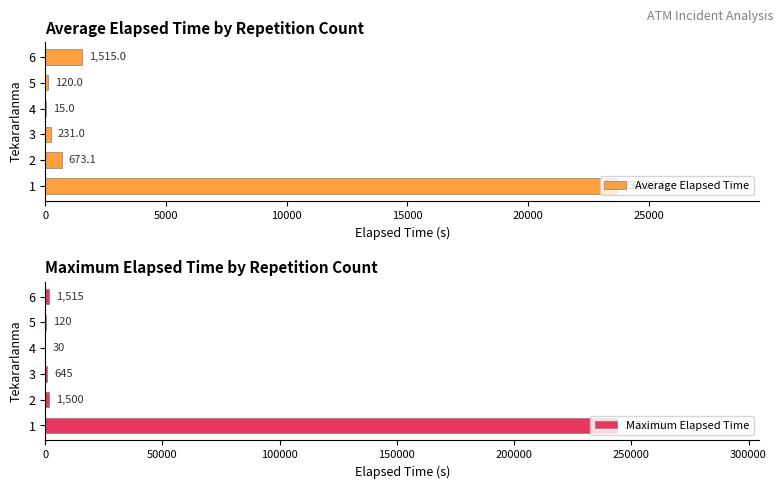

How many groups of bars are there?

6